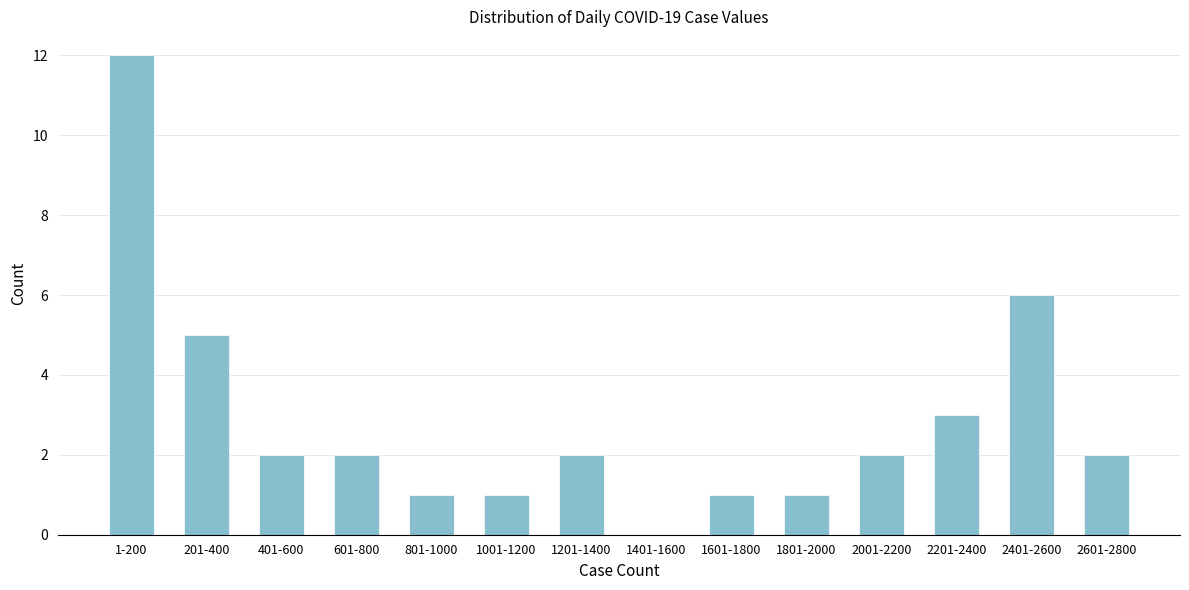

Reading left to right, what are all the values shown in this chart?

1-200=12	201-400=5	401-600=2	601-800=2	801-1000=1	1001-1200=1	1201-1400=2	1401-1600=0	1601-1800=1	1801-2000=1	2001-2200=2	2201-2400=3	2401-2600=6	2601-2800=2